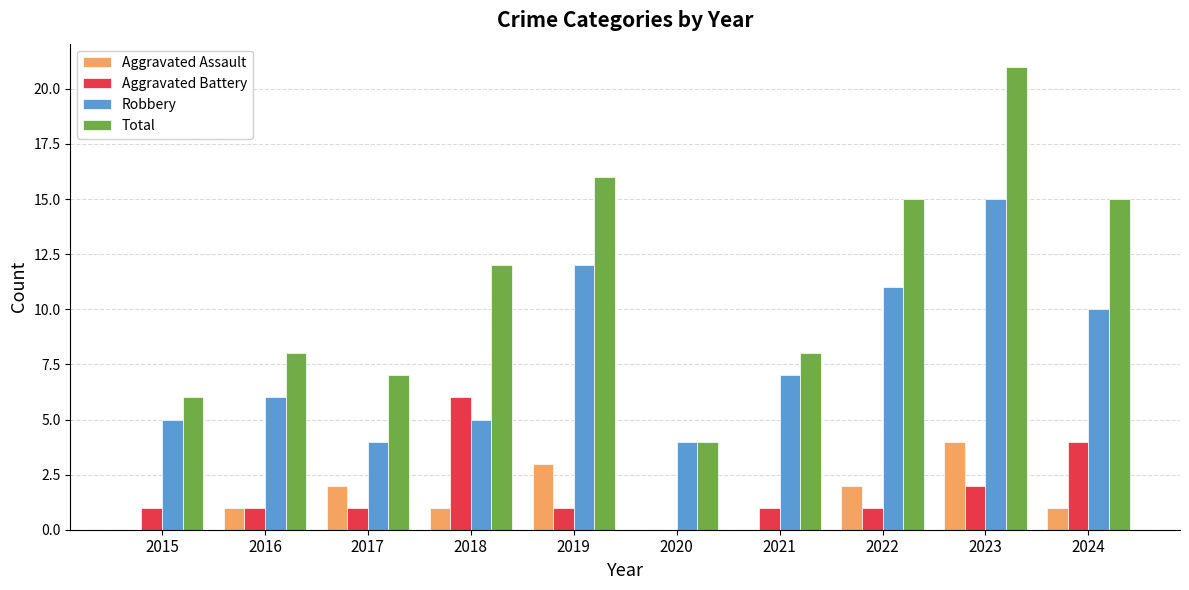

What is the maximum value for Robbery?

15